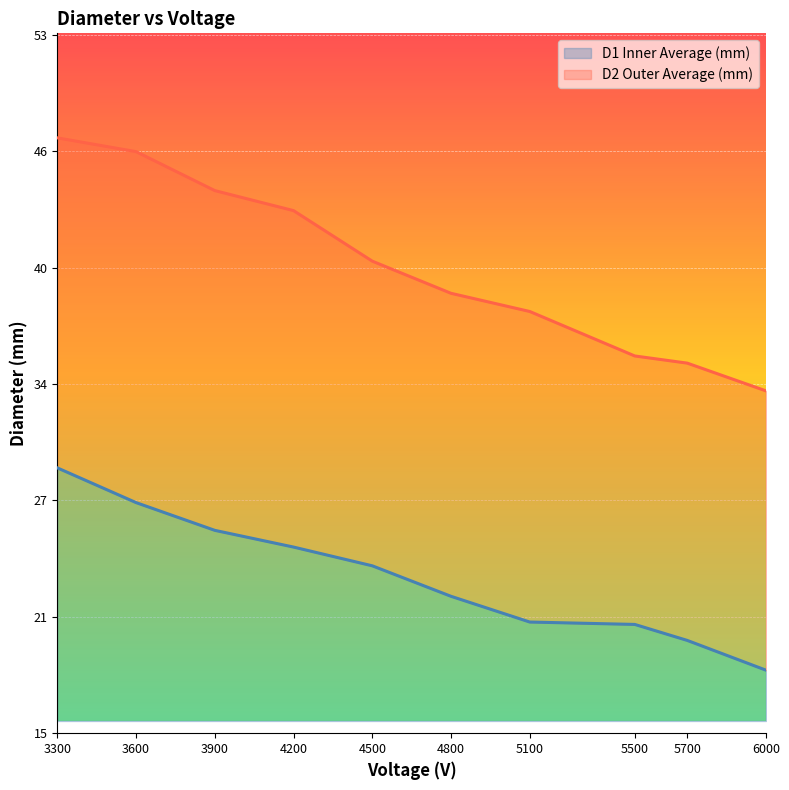

How many distinct data groups are displayed?

2